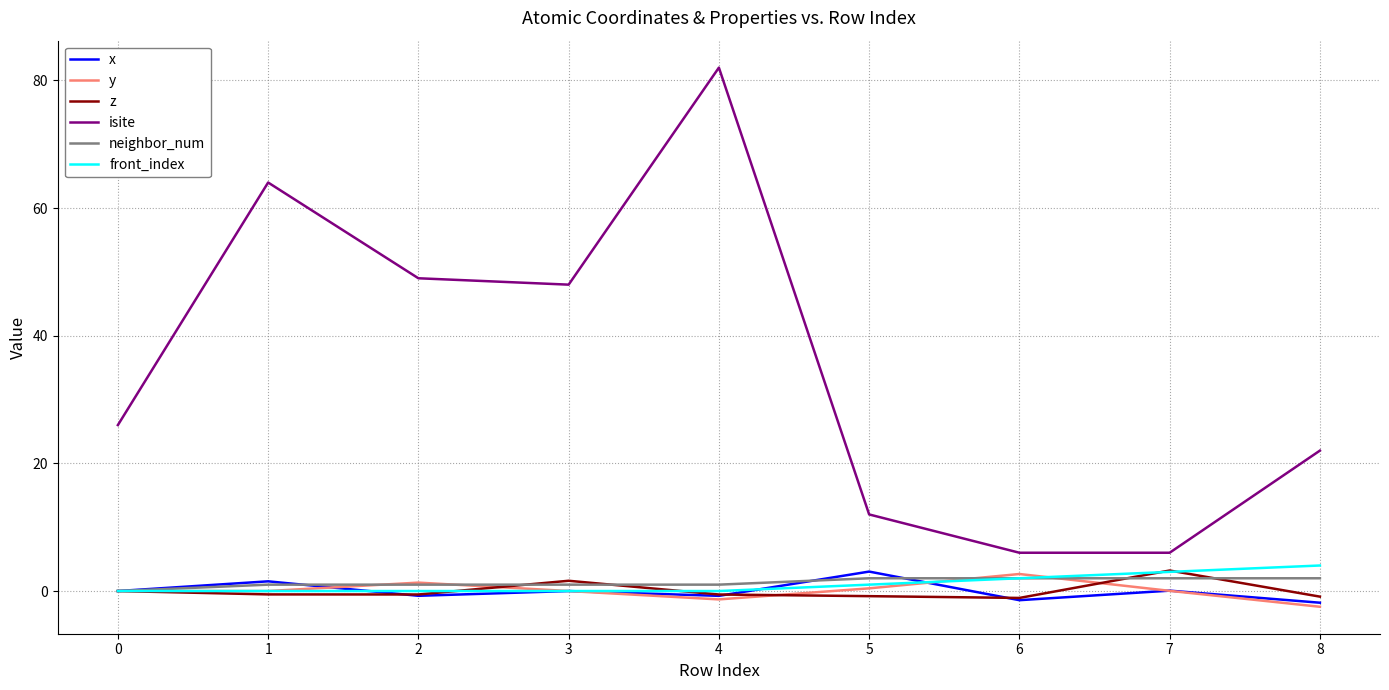

The front_index series shows 0.0 at 2. True or false?

True